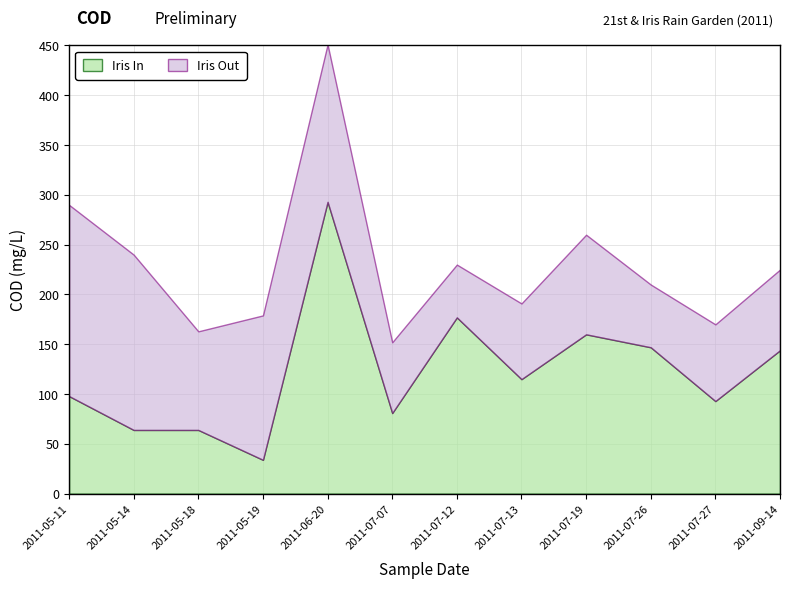

Count the number of categories in the chart.

12